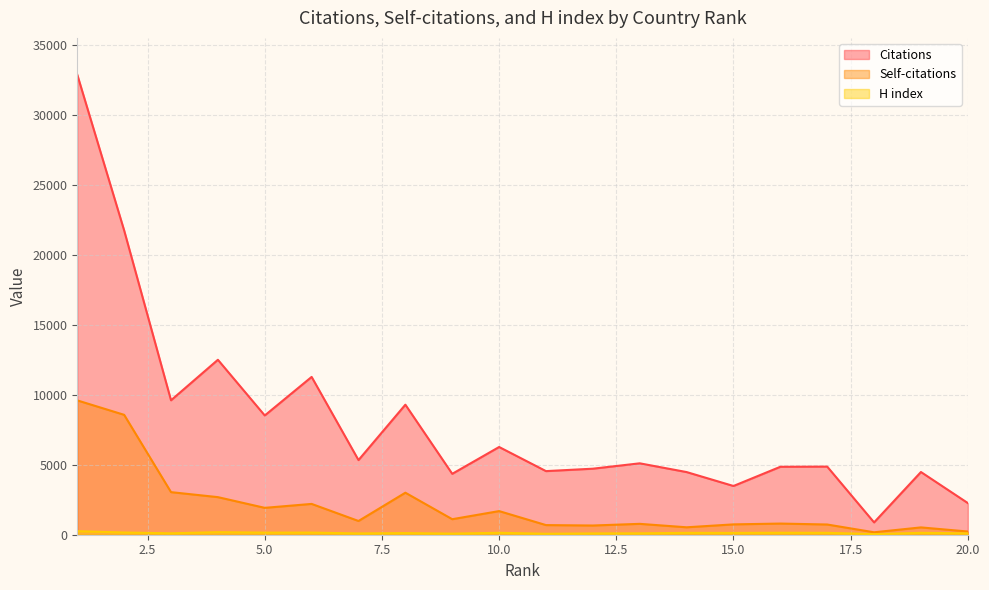

At which category is the sum across all series the highest?

1